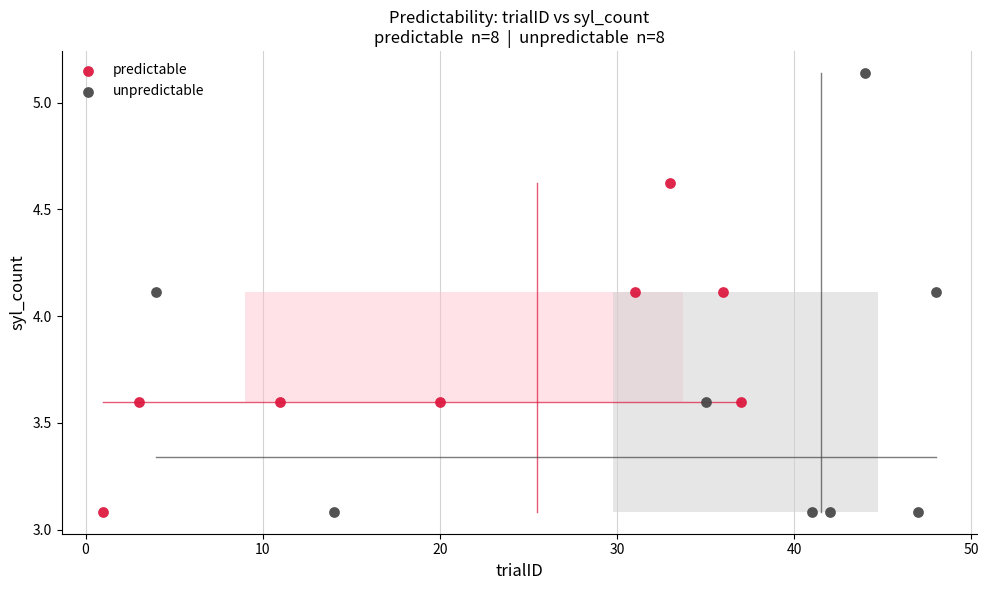

Which series has the largest Y range (max minus min)?

unpredictable